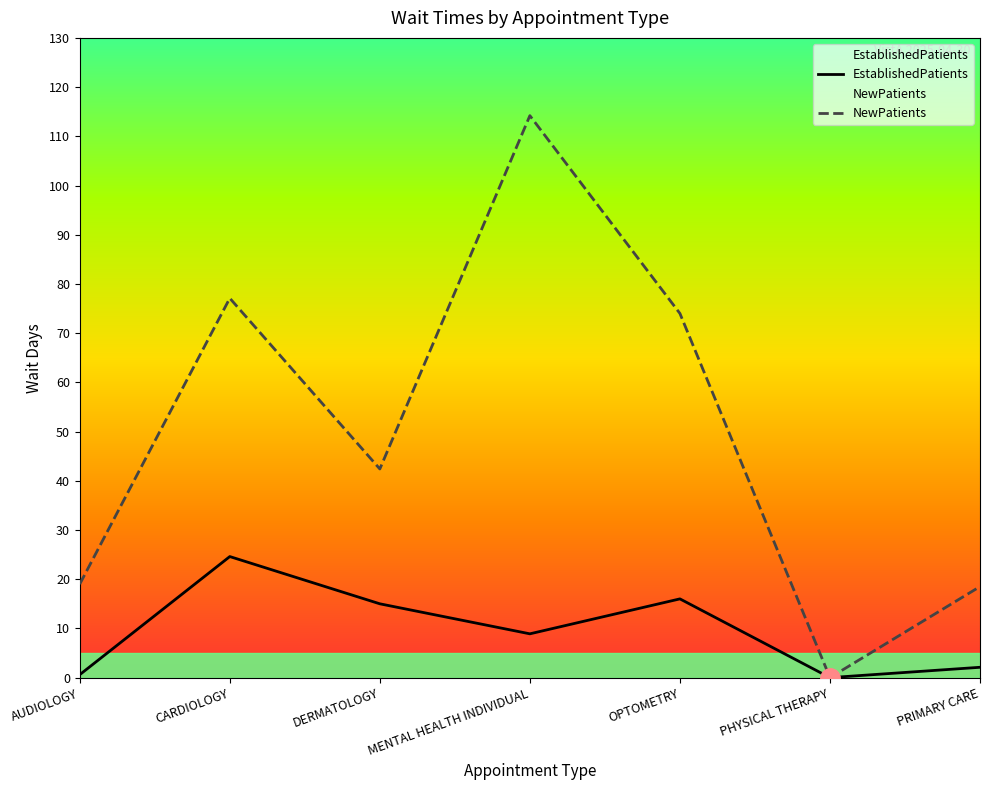

True or false: NewPatients and EstablishedPatients cross at least once.

False